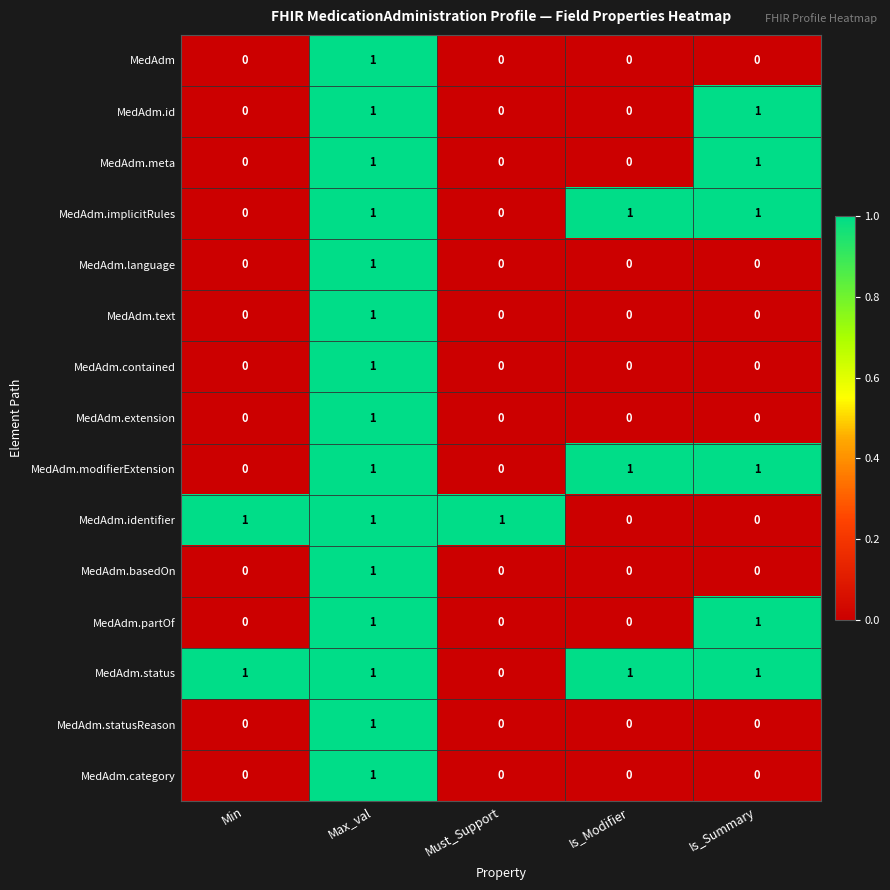

Is the value of MedAdm.identifier at Is_Summary greater than the value of MedAdm.id at Max_val?

No